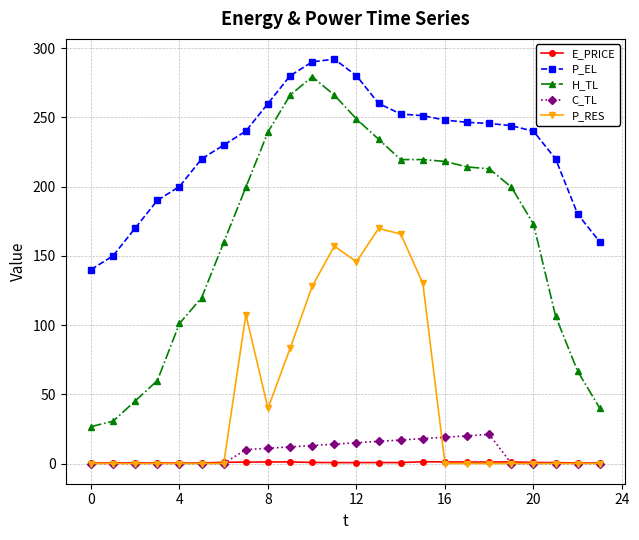

True or false: E_PRICE and P_EL cross at least once.

False